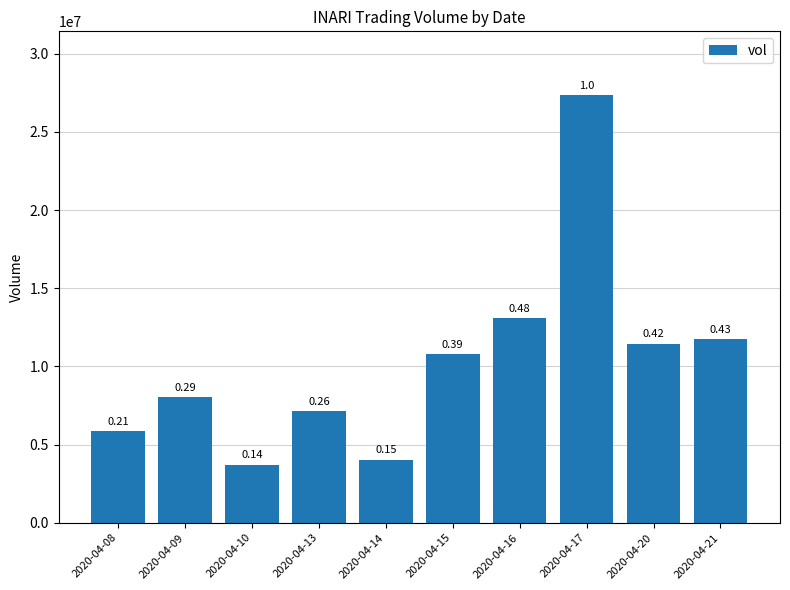

Which category has the highest value across all series?

2020-04-17